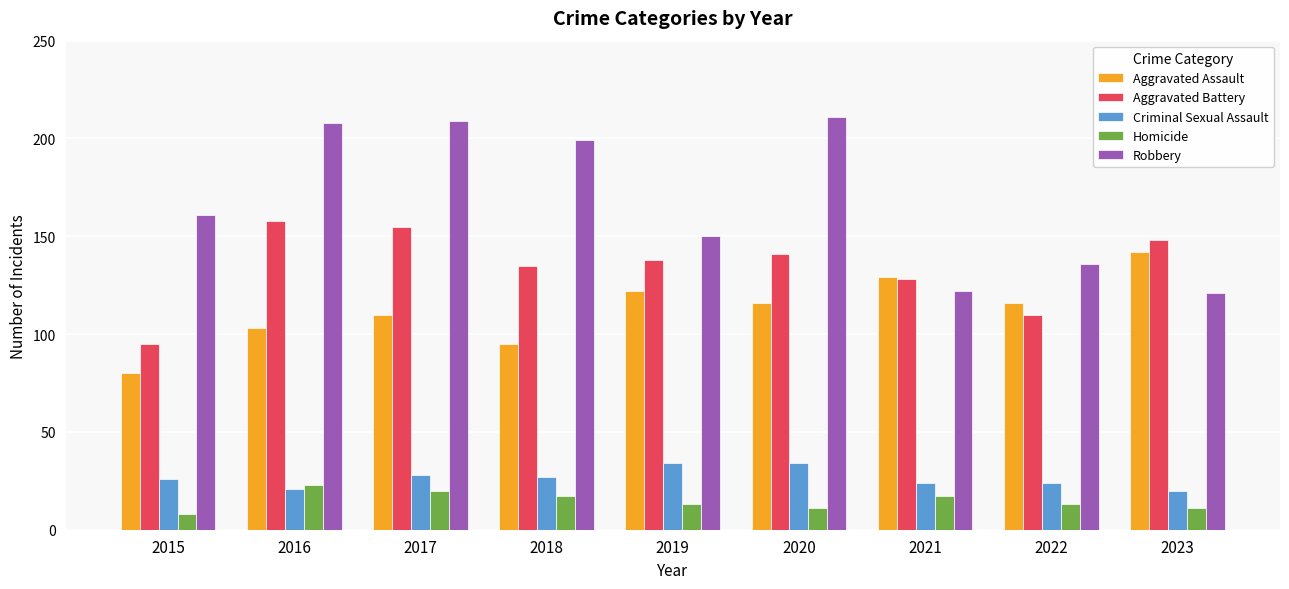

Where is Aggravated Assault nearest to the value 111?

2017